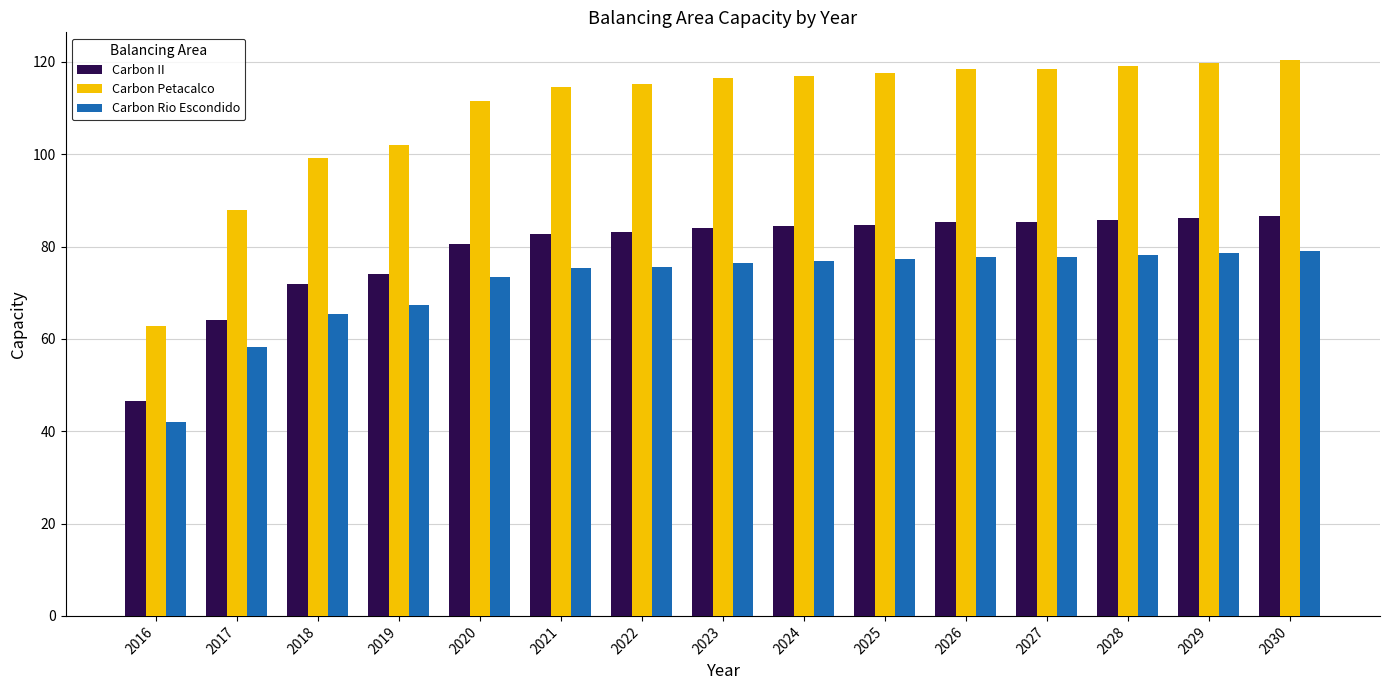

How many groups of bars are there?

15